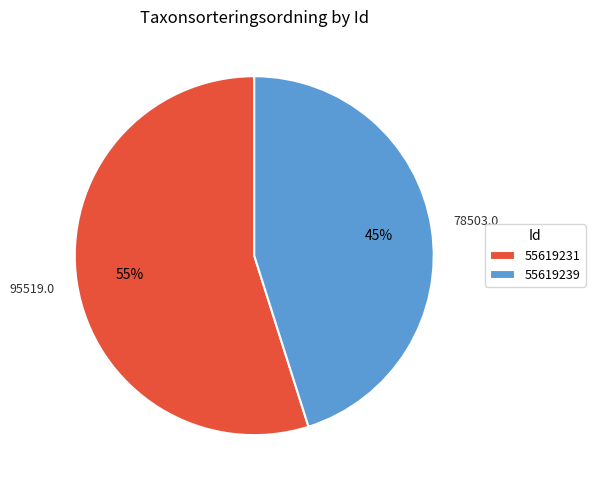

What is the largest slice in the pie chart?

55619231